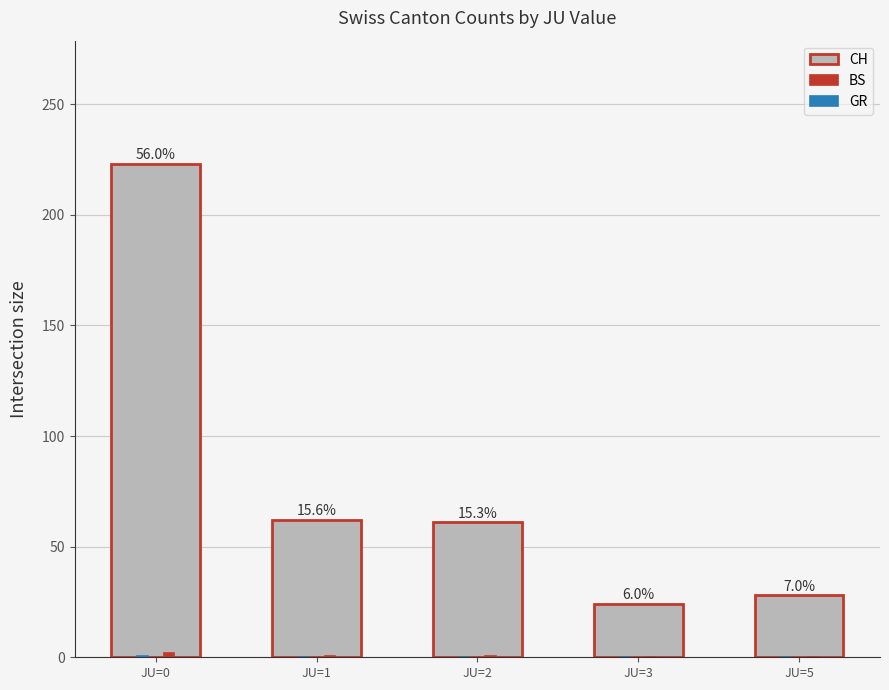

What is the maximum value shown in the chart?

223.0